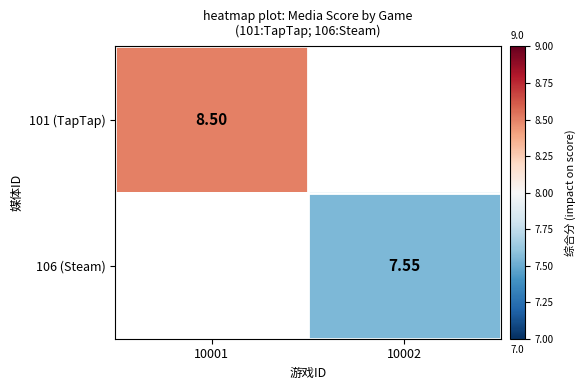

List the series in order of their peak value, highest first.

101 (TapTap), 106 (Steam)